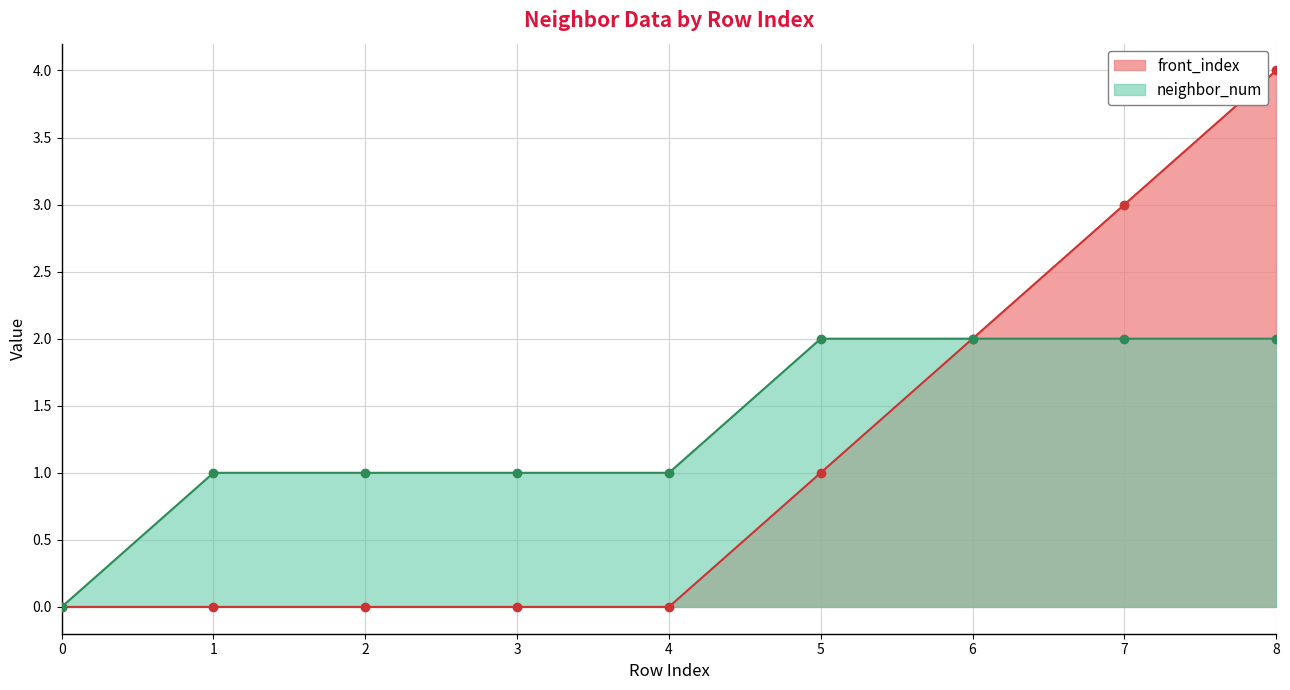

Where does the neighbor_num series first go above 1?

5